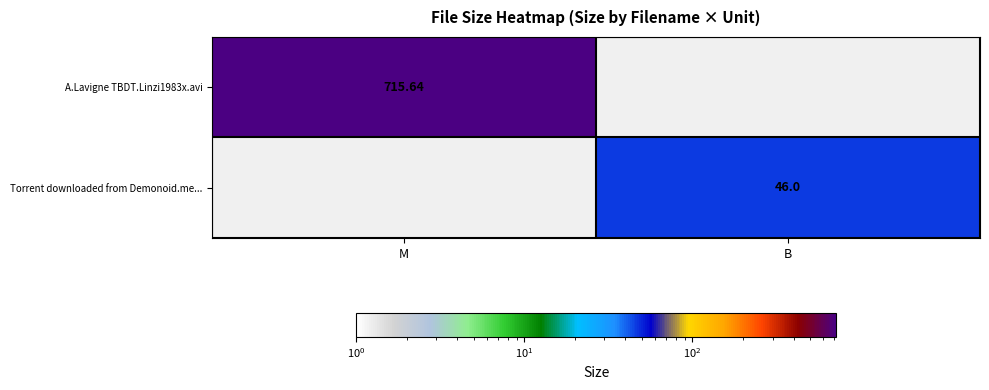

What is the average value of the Torrent downloaded from Demonoid.me... series?

23.0